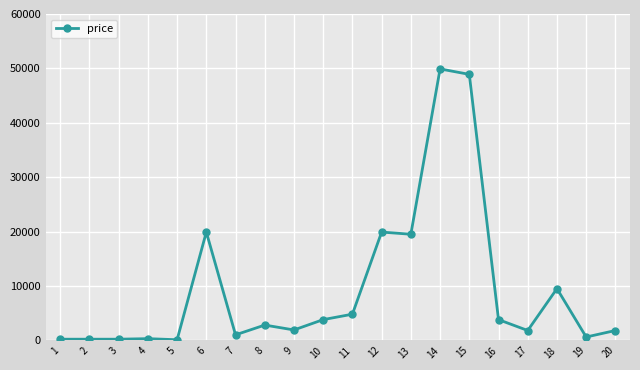

What is the greatest value displayed?

49900